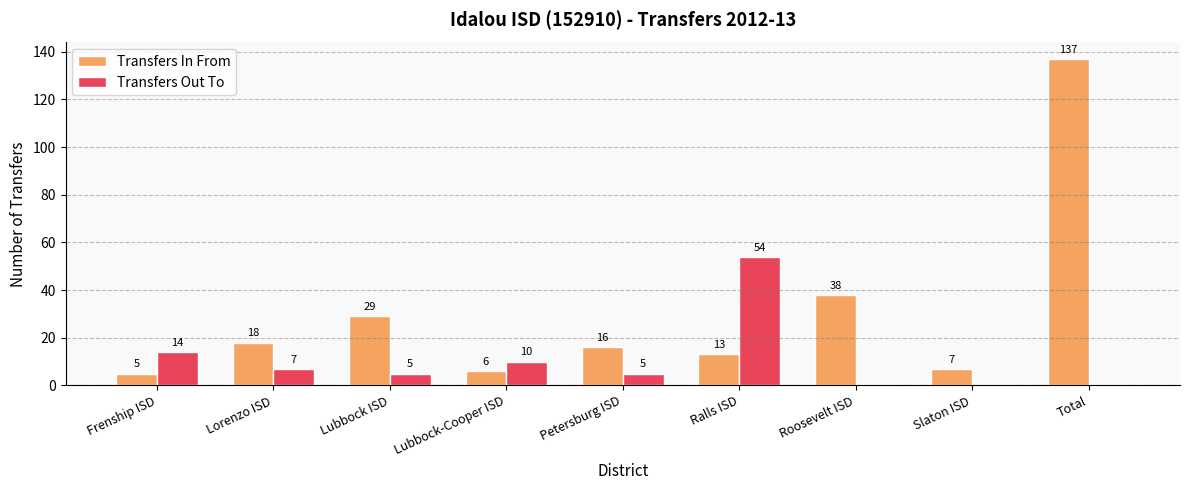

Which category has the highest value in the Transfers Out To series?

Ralls ISD